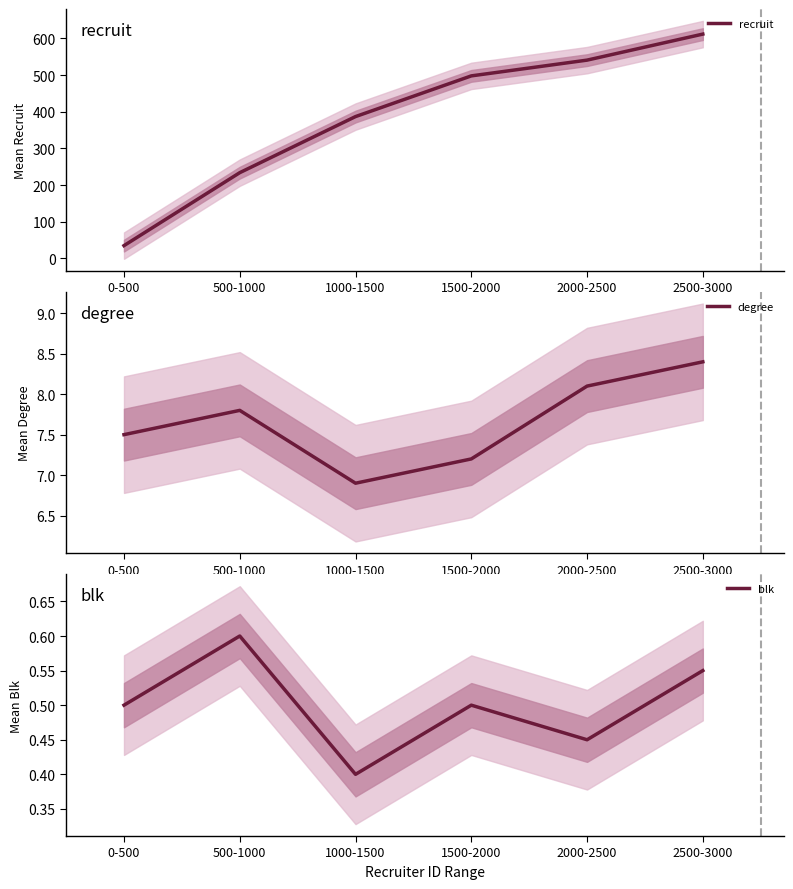

Reading left to right, transcribe all the data shown in this chart.

recruit: 35.0	234.0	387.0	498.0	541.0	612.0
degree: 7.5	7.8	6.9	7.2	8.1	8.4
blk: 0.5	0.6	0.4	0.5	0.5	0.6